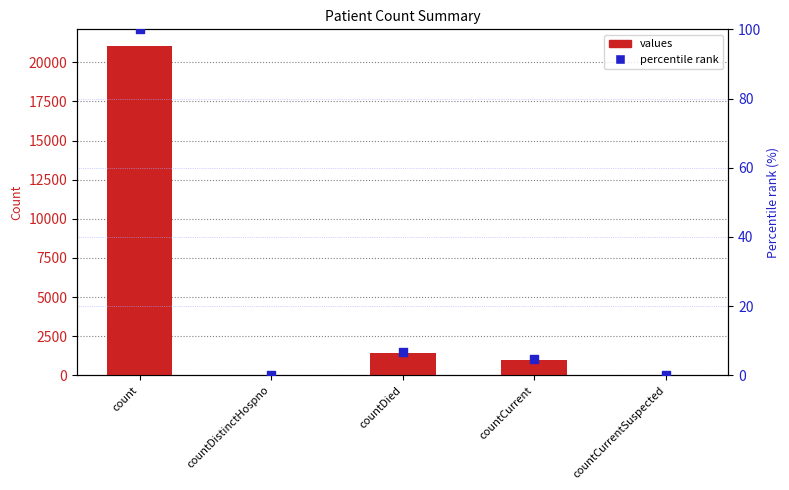

Is the value of values at countCurrentSuspected greater than the value of percentile rank at countCurrent?

No